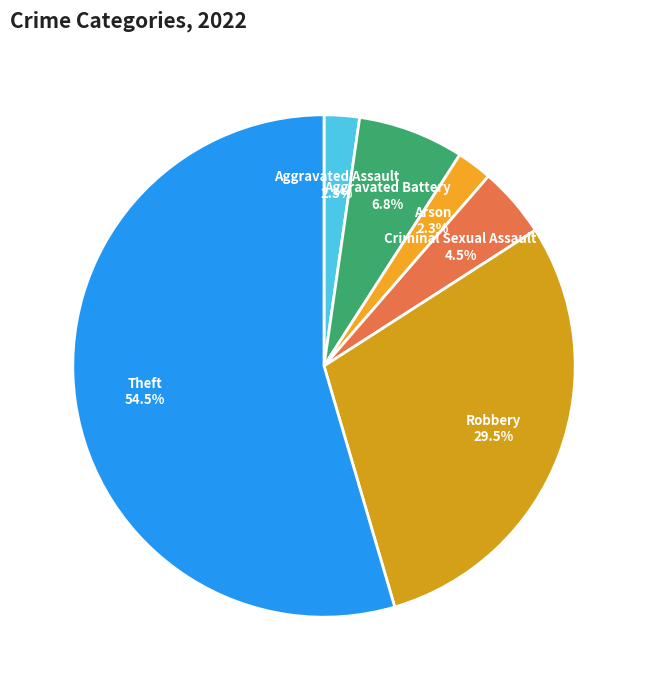

Which slice is the largest?

Theft